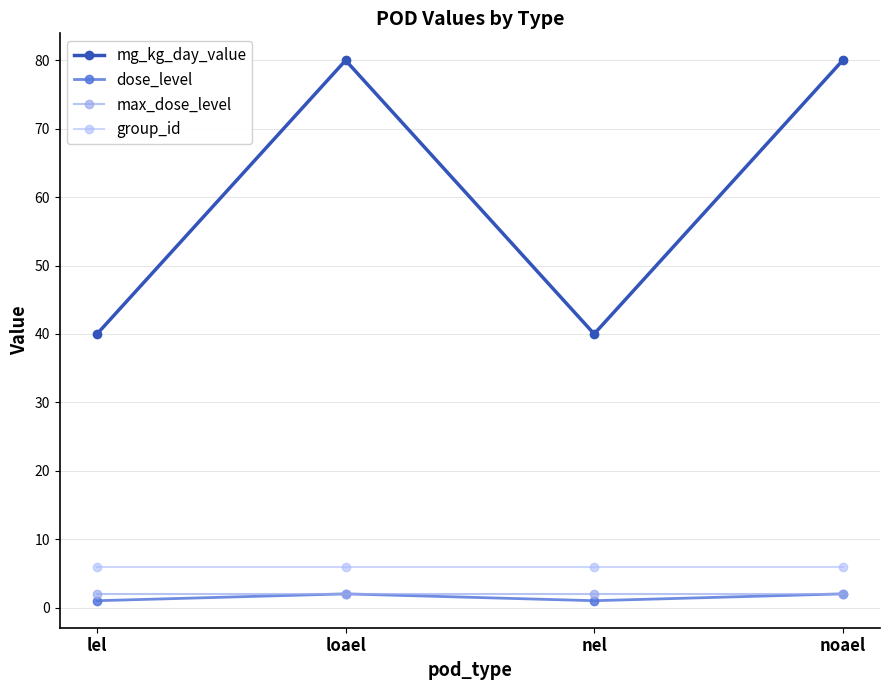

What position from the left is lel?

1